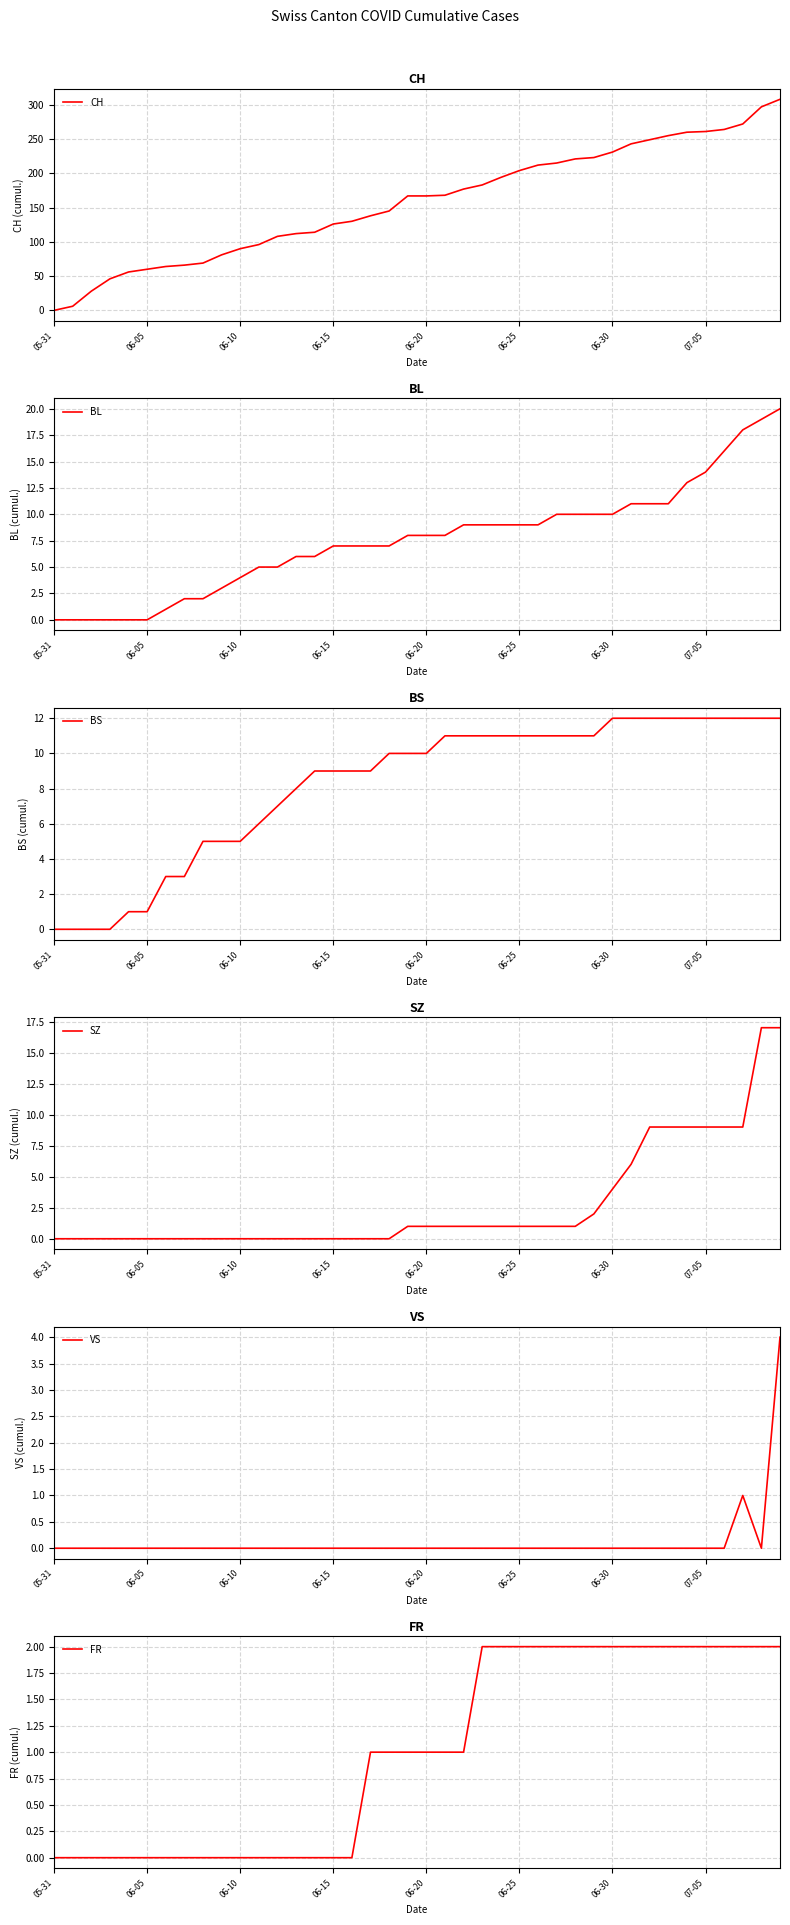

Where is VS nearest to the value 2?

37